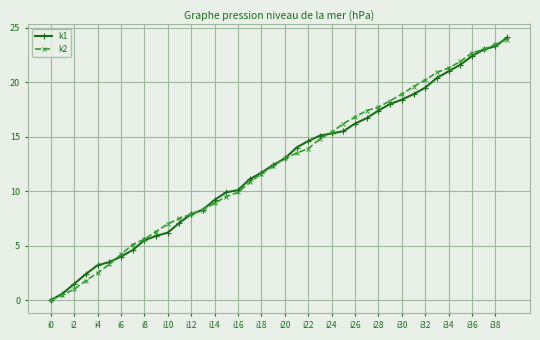

What is the greatest value displayed?

24.1